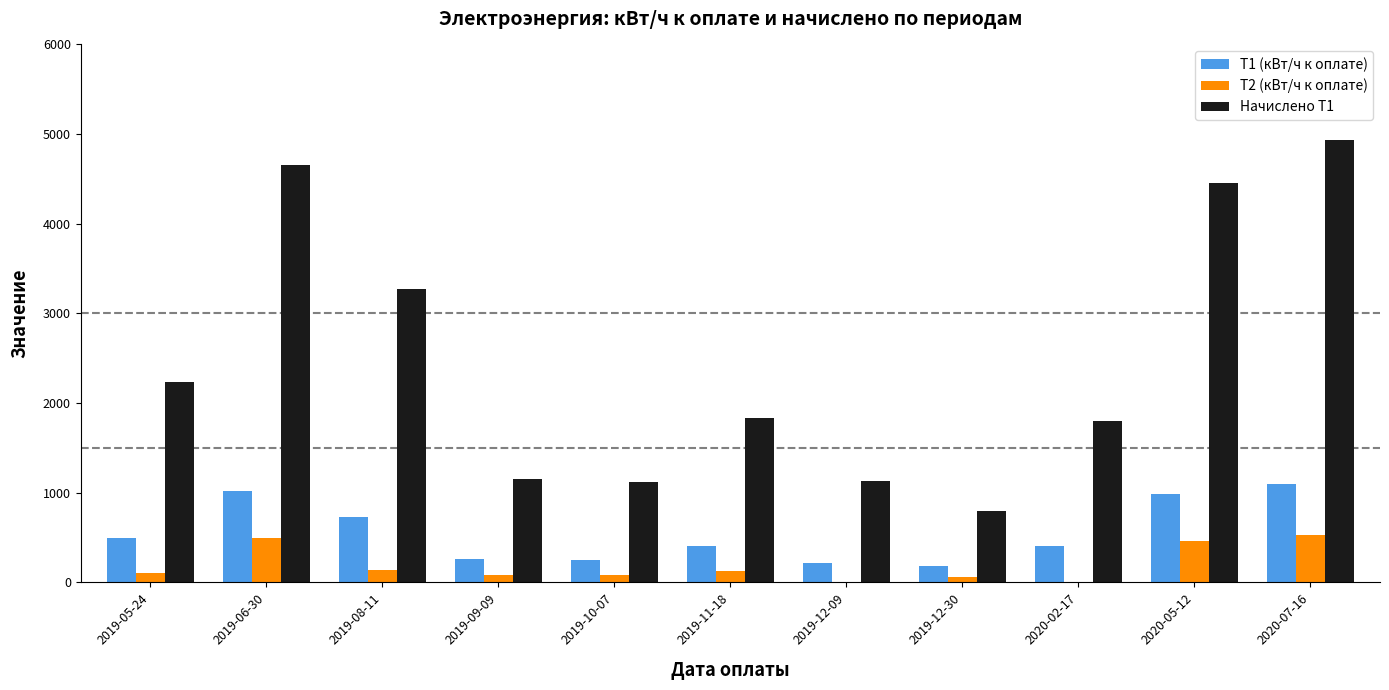

Is it true that T1 (кВт/ч к оплате) equals 875.8 at 2019-05-24?

False